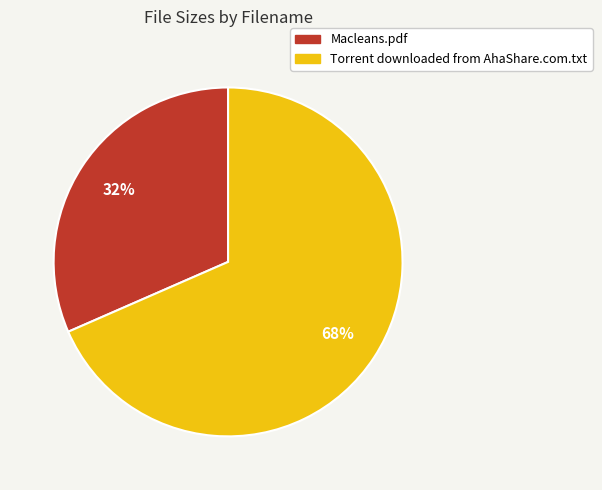

Does Macleans.pdf account for over 50% of the chart?

No